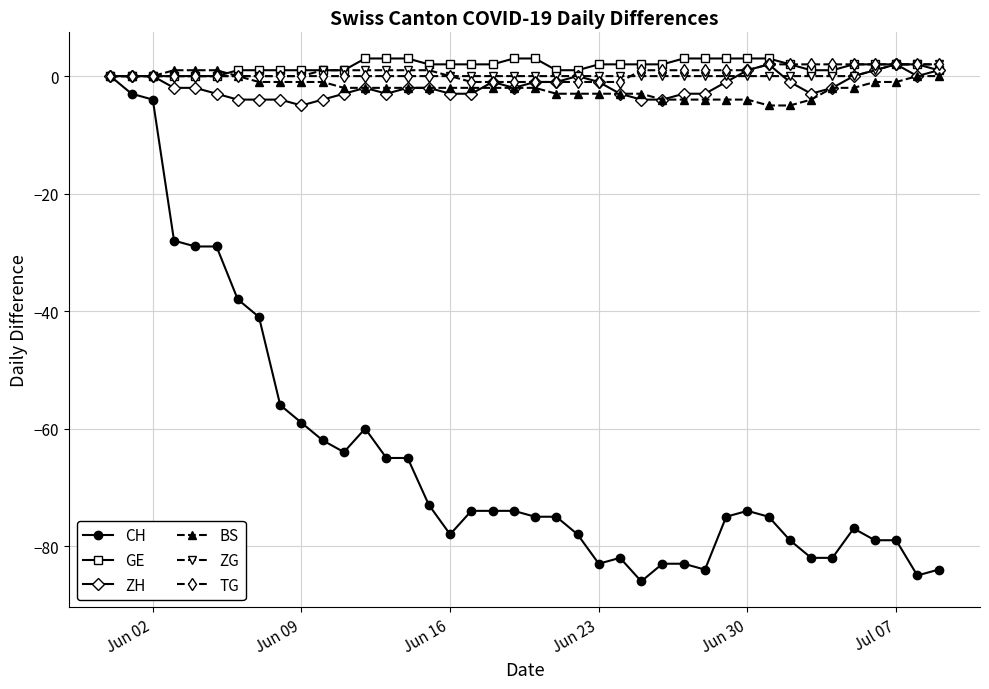

Does the chart display data point markers on the line(s)?

Yes